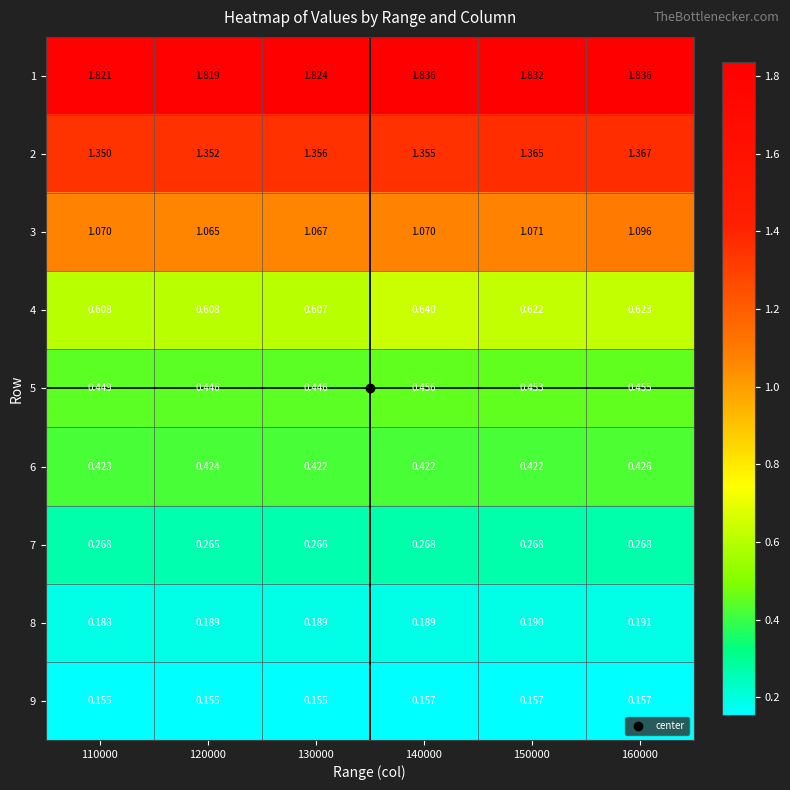

How many series are shown in this chart?

9